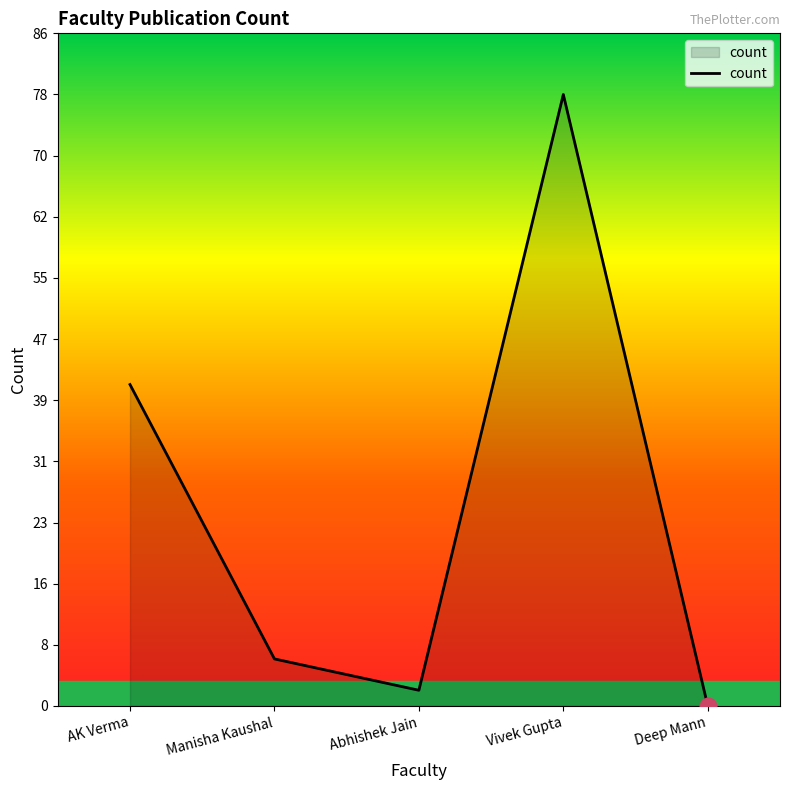

The value at AK Verma is 41. True or false?

True